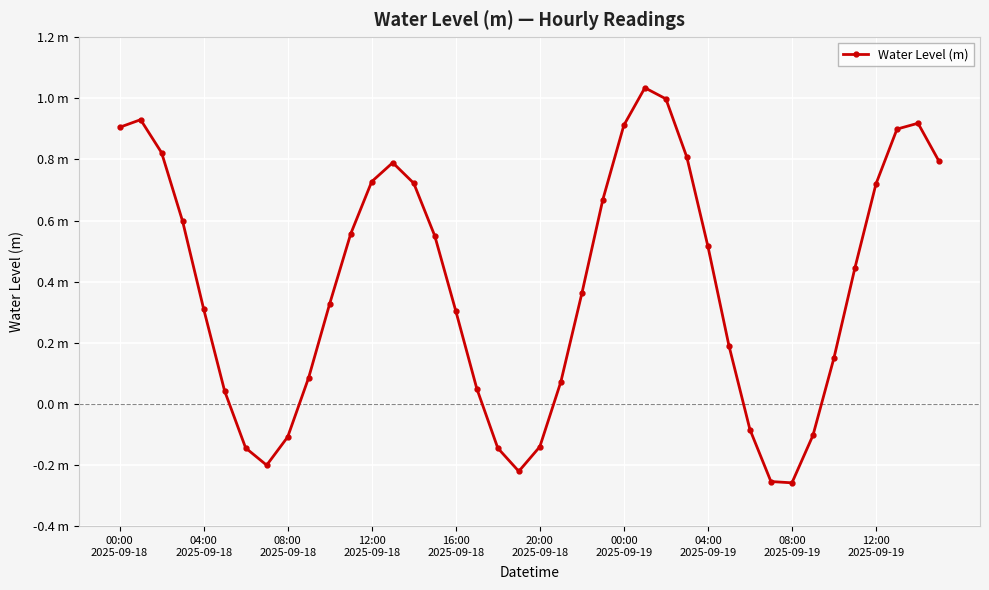

How many values are above zero?

30